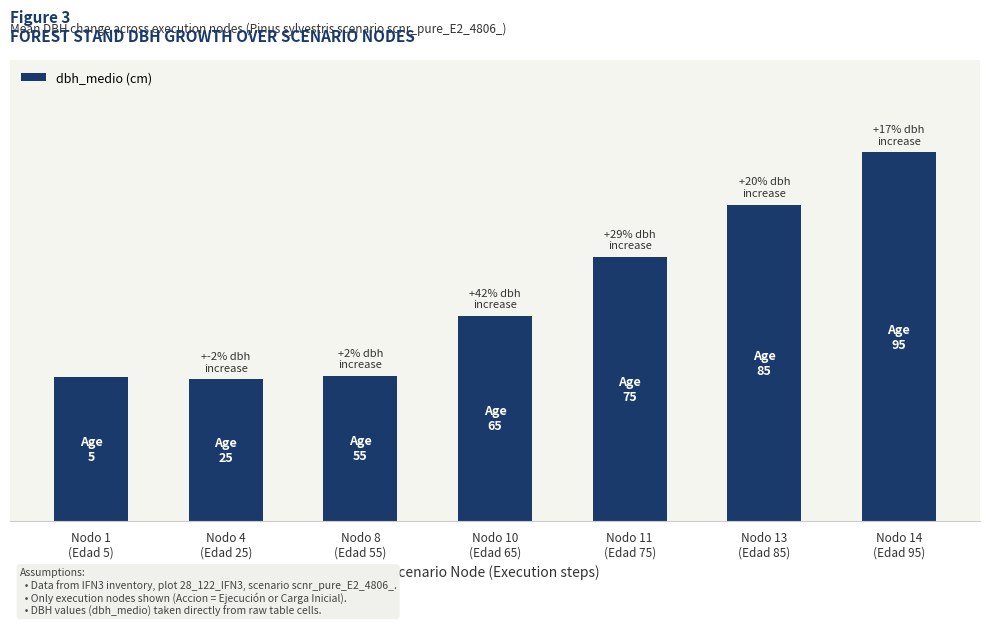

Which has a higher value, Nodo 10
(Edad 65) or Nodo 13
(Edad 85)?

Nodo 13
(Edad 85)